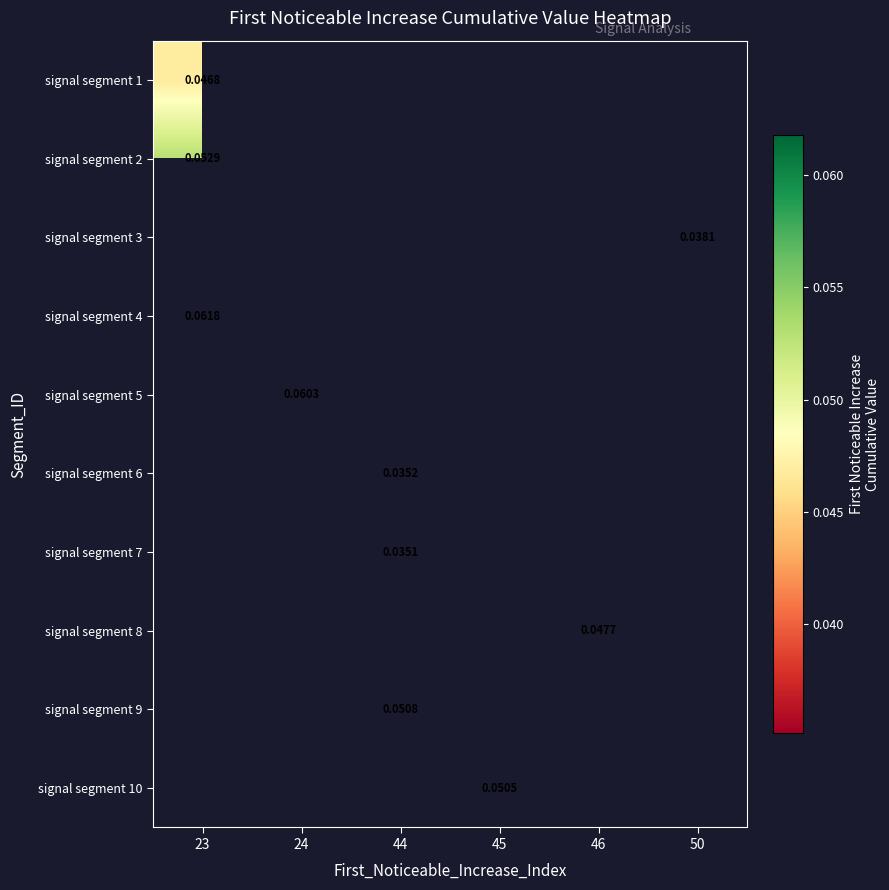

At how many categories does at least one series exceed 0?

6